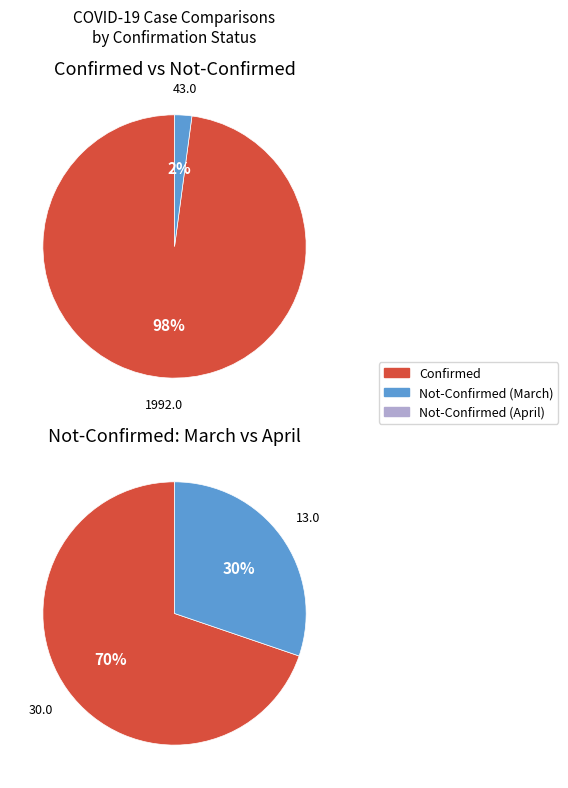

Which slice is the smallest?

not-confirmed